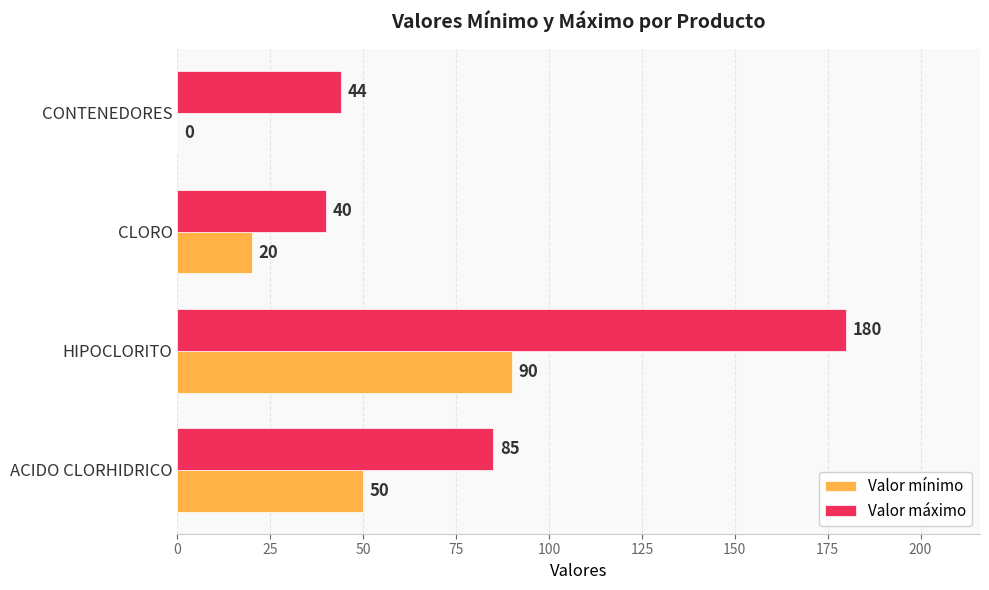

Which series has the largest range (max minus min)?

Valor máximo